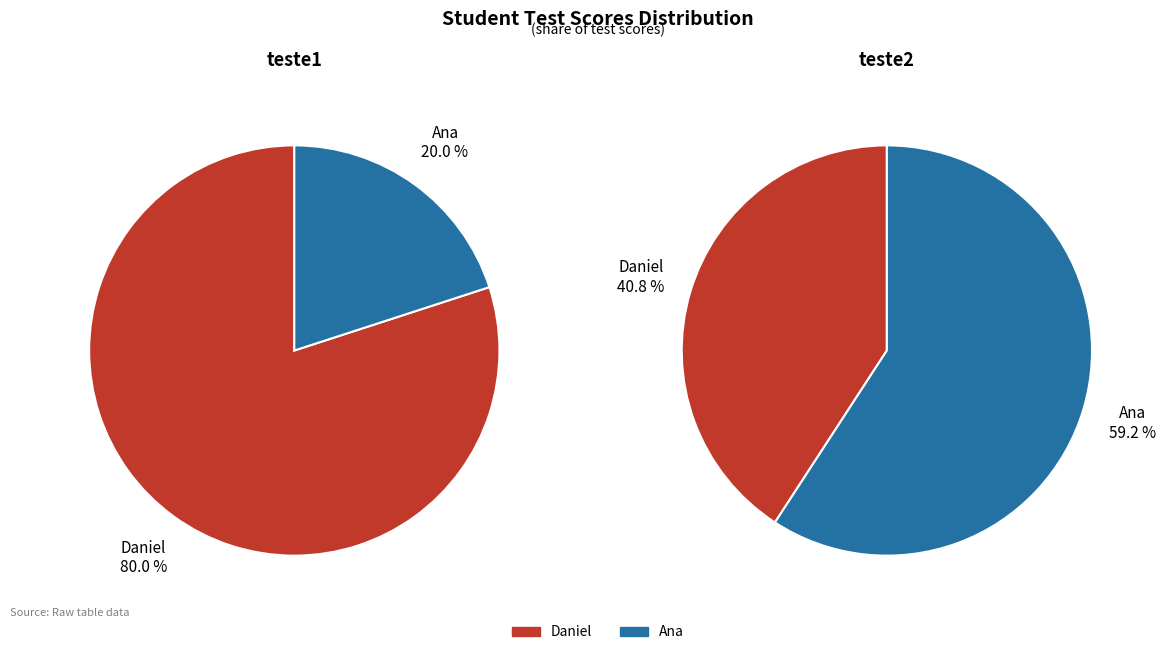

Approximately how many times larger is the value at Daniel compared to Ana?

4.0